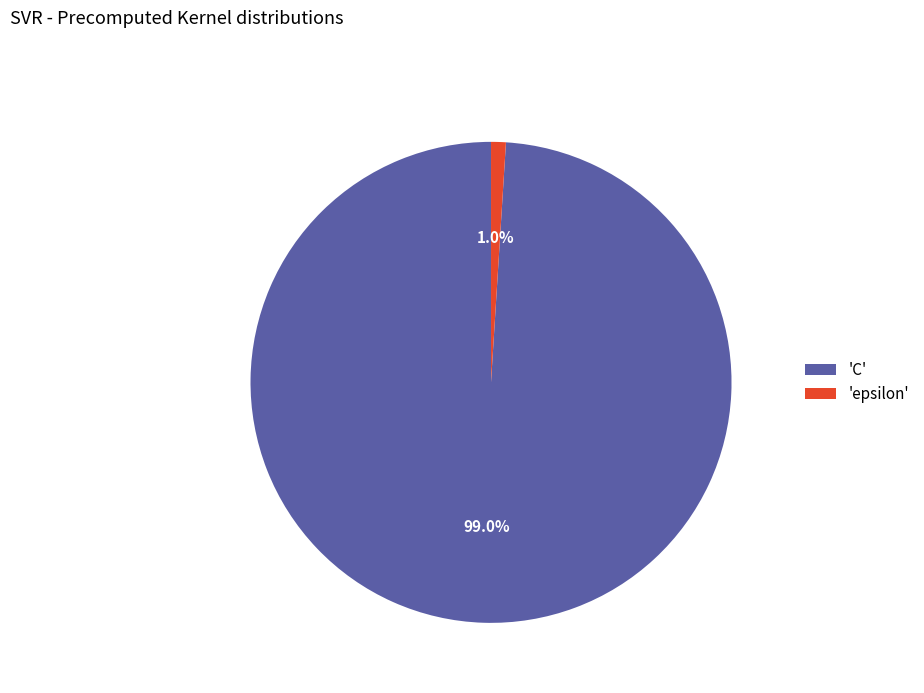

To the nearest percent, what is the difference between the largest and smallest slice percentages?

98%